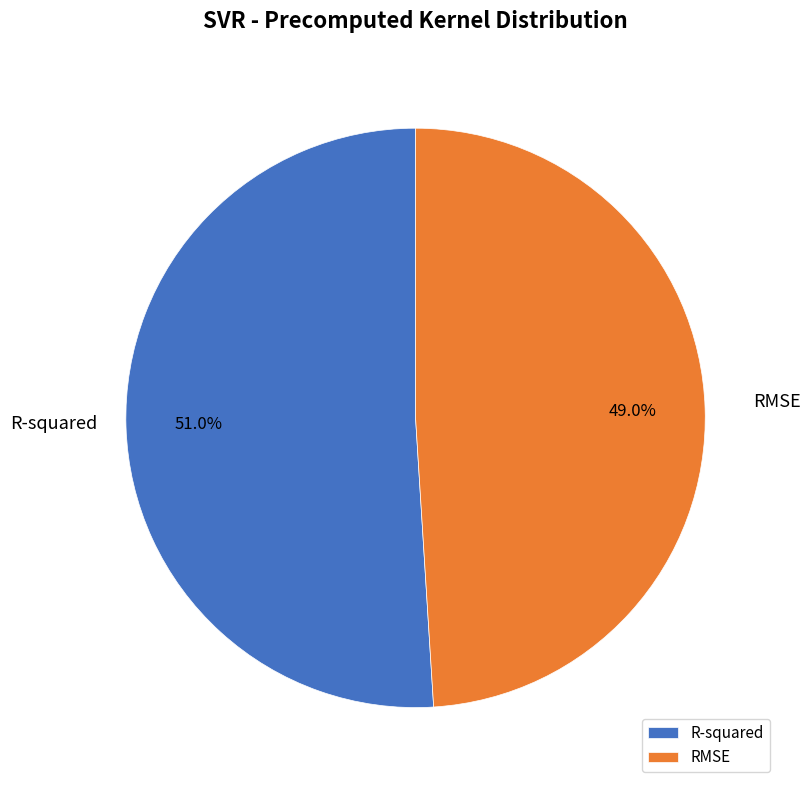

To the nearest percent, what is the difference between the largest and smallest slice percentages?

2%